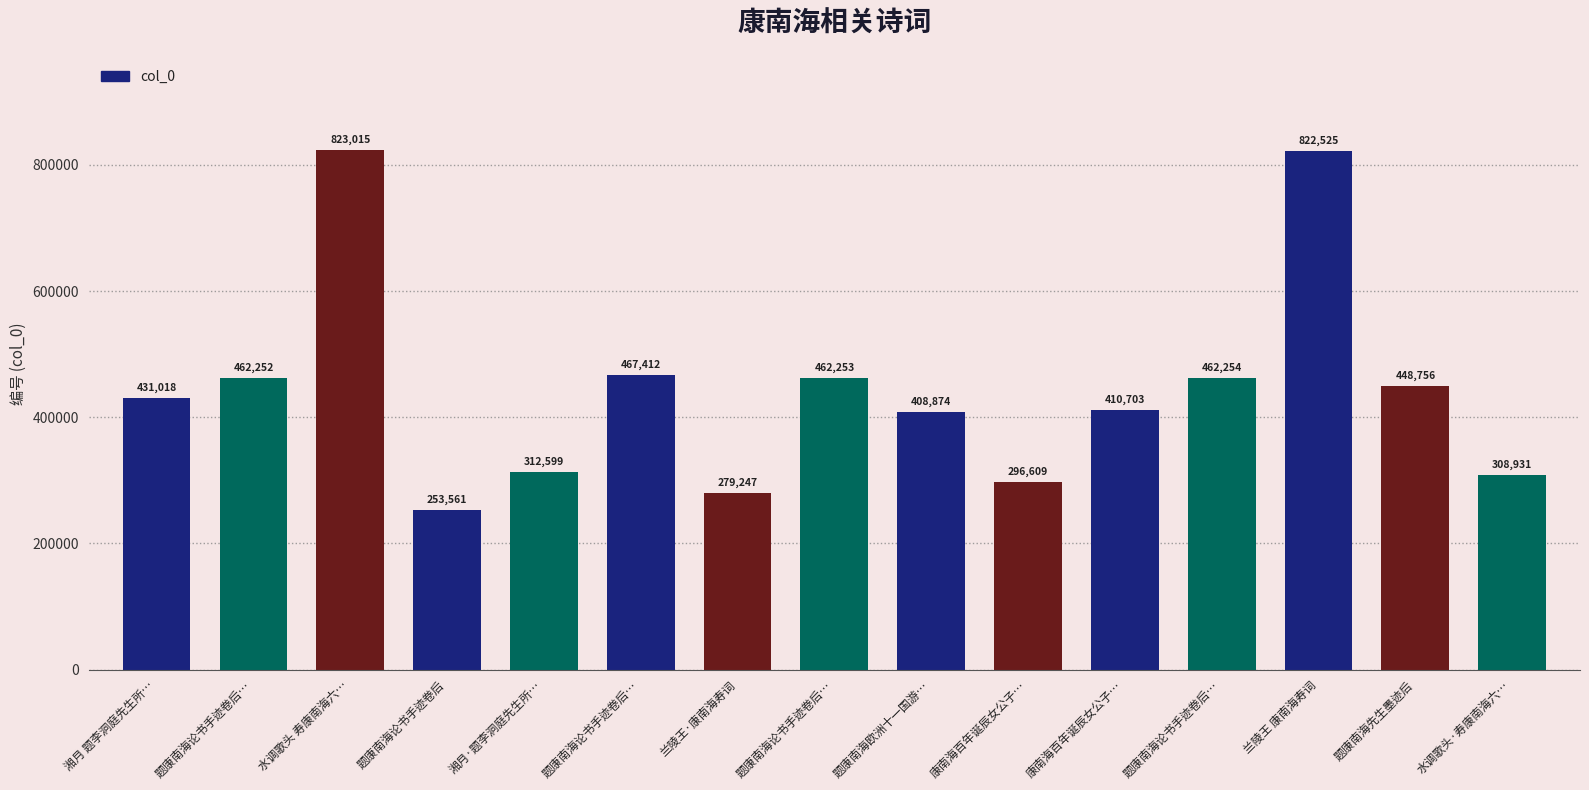

The value at 题康南海论书手迹卷后 is 81398. True or false?

False